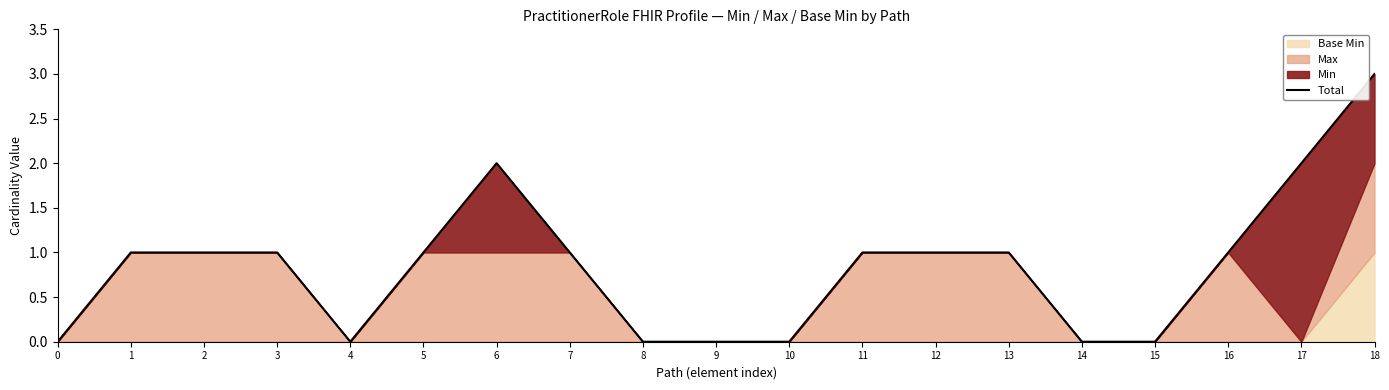

What is the sum of the values at 0 and 6?

2